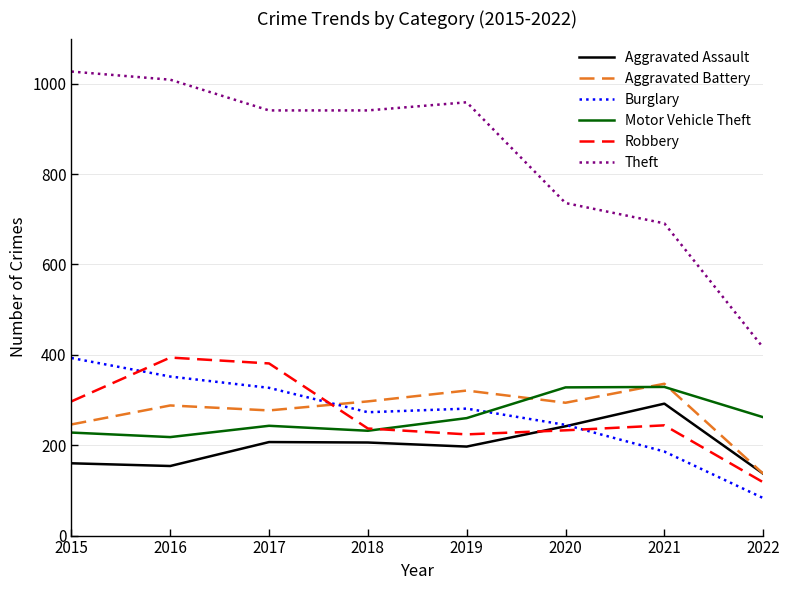

In Aggravated Battery, how many points are higher than both neighbors (excluding endpoints)?

3